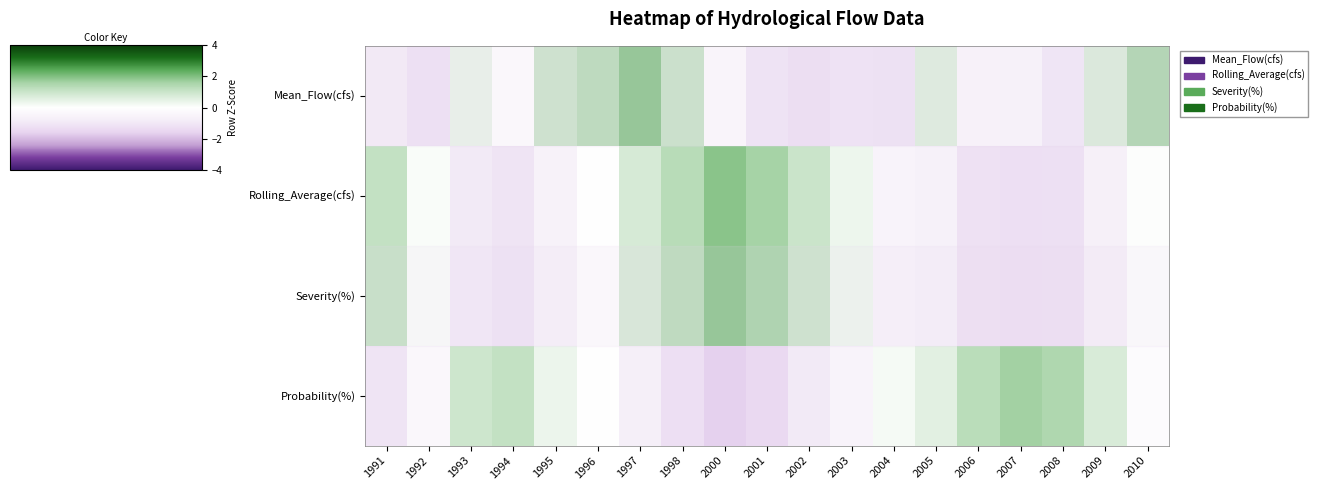

Reading left to right, transcribe all the data shown in this chart.

Mean_Flow(cfs): 1991=-0.8	1992=-1.1	1993=0.4	1994=-0.1	1995=1.0	1996=1.3	1997=1.9	1998=1.0	2000=-0.2	2001=-1.0	2002=-1.2	2003=-1.1	2004=-1.1	2005=0.6	2006=-0.4	2007=-0.4	2008=-1.0	2009=0.7	2010=1.5
Rolling_Average(cfs): 1991=1.1	1992=0.1	1993=-0.9	1994=-1.1	1995=-0.6	1996=0.0	1997=0.8	1998=1.3	2000=1.9	2001=1.6	2002=1.0	2003=0.3	2004=-0.5	2005=-0.6	2006=-1.2	2007=-1.3	2008=-1.2	2009=-0.7	2010=0.0
Severity(%): 1991=1.1	1992=0.1	1993=-0.9	1994=-1.1	1995=-0.6	1996=0.0	1997=0.8	1998=1.3	2000=1.9	2001=1.6	2002=1.0	2003=0.3	2004=-0.5	2005=-0.6	2006=-1.2	2007=-1.3	2008=-1.2	2009=-0.7	2010=0.0
Probability(%): 1991=-1.1	1992=-0.4	1993=0.9	1994=1.1	1995=0.4	1996=0.0	1997=-0.7	1998=-1.3	2000=-1.6	2001=-1.5	2002=-0.9	2003=-0.5	2004=0.2	2005=0.5	2006=1.3	2007=1.6	2008=1.5	2009=0.7	2010=-0.2